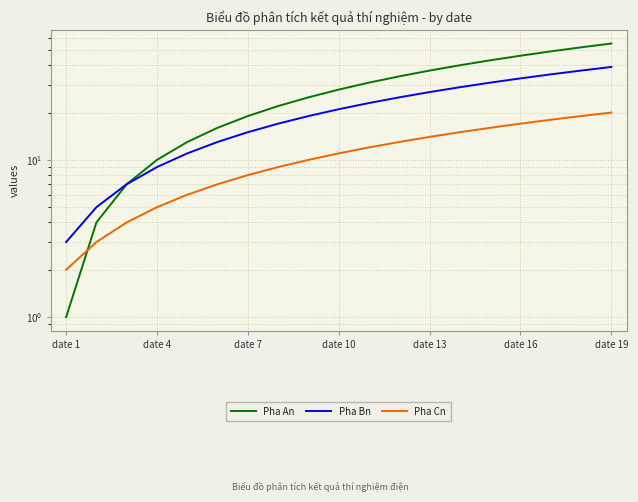

How many values in the Pha Bn series exceed 21?

9